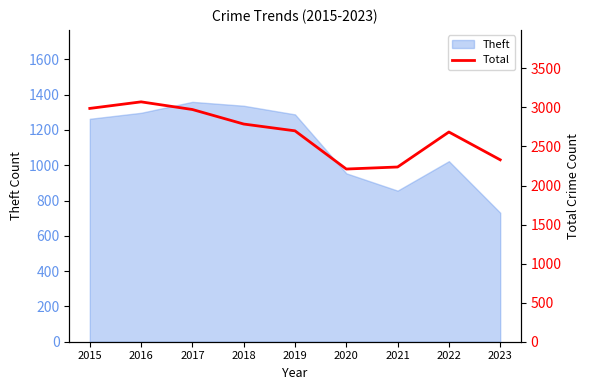

True or false: Theft has a value of 1359 at 2017.

True